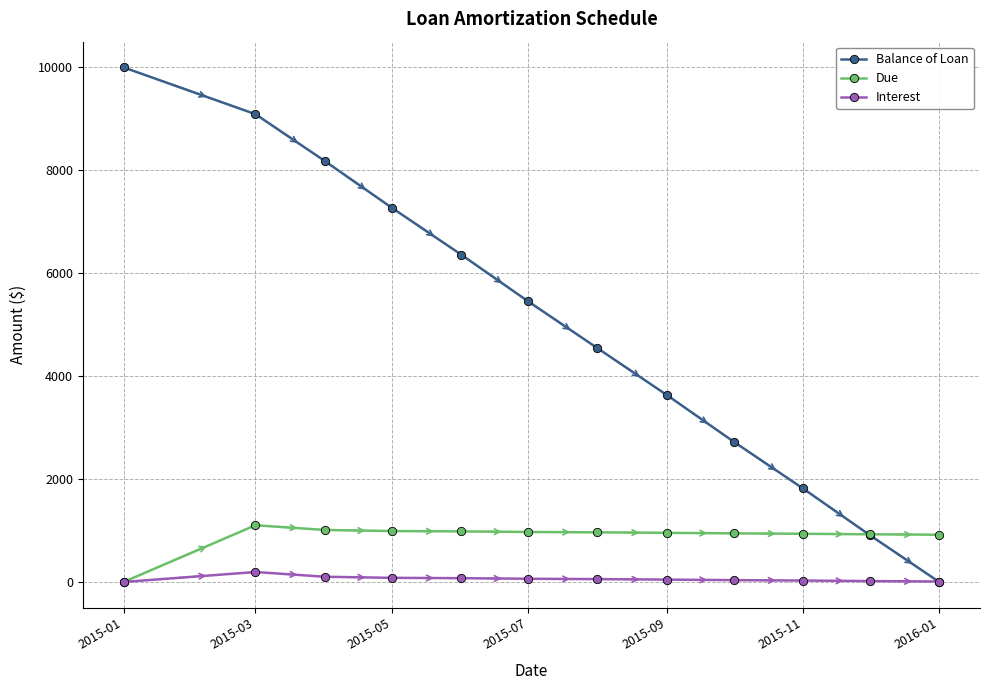

List the series in order of their peak value, highest first.

Balance of Loan, Due, Interest